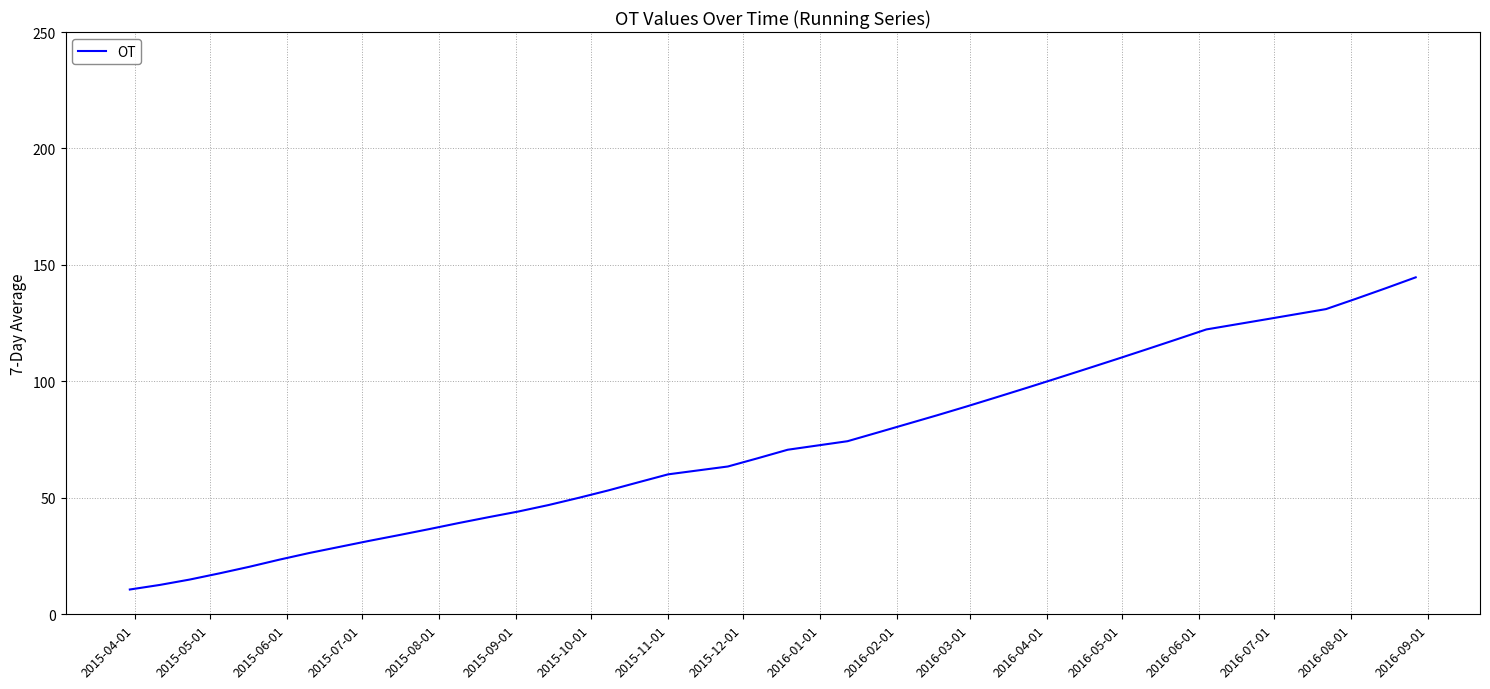

How many categories are shown in the chart?

40